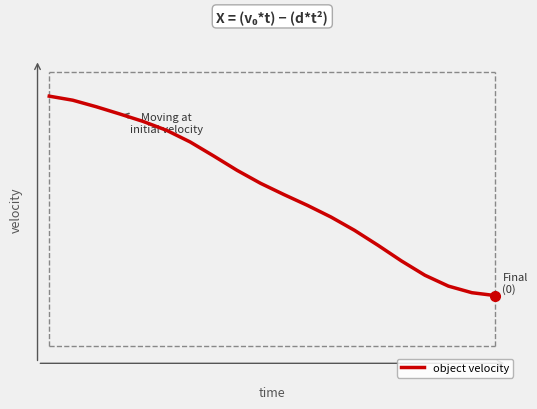

Rank the categories by value from lowest to highest.

19, 18, 17, 16, 15, 14, 13, 12, 11, 10, 9, 8, 7, 6, 5, 4, 3, 2, 1, 0